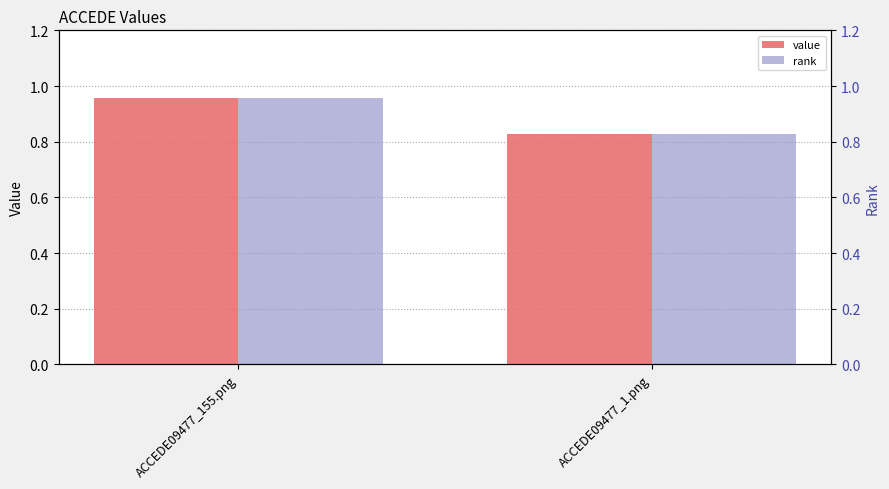

What is the maximum value shown in the chart?

1.0